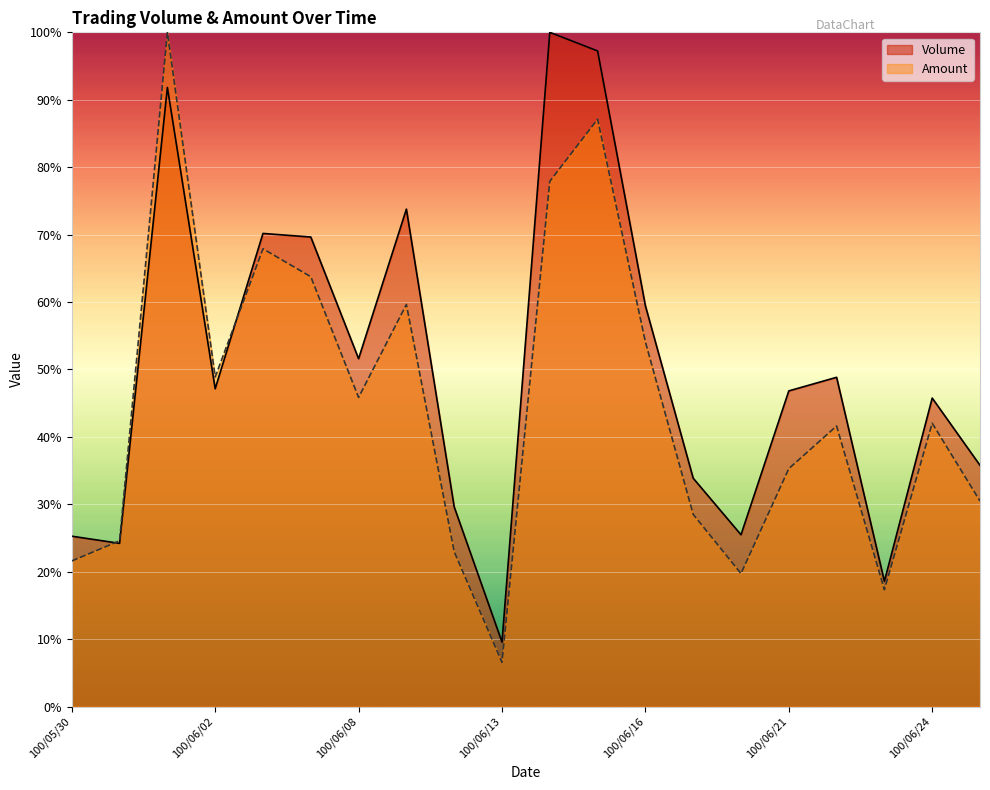

What is the minimum value shown in the chart?

6.6